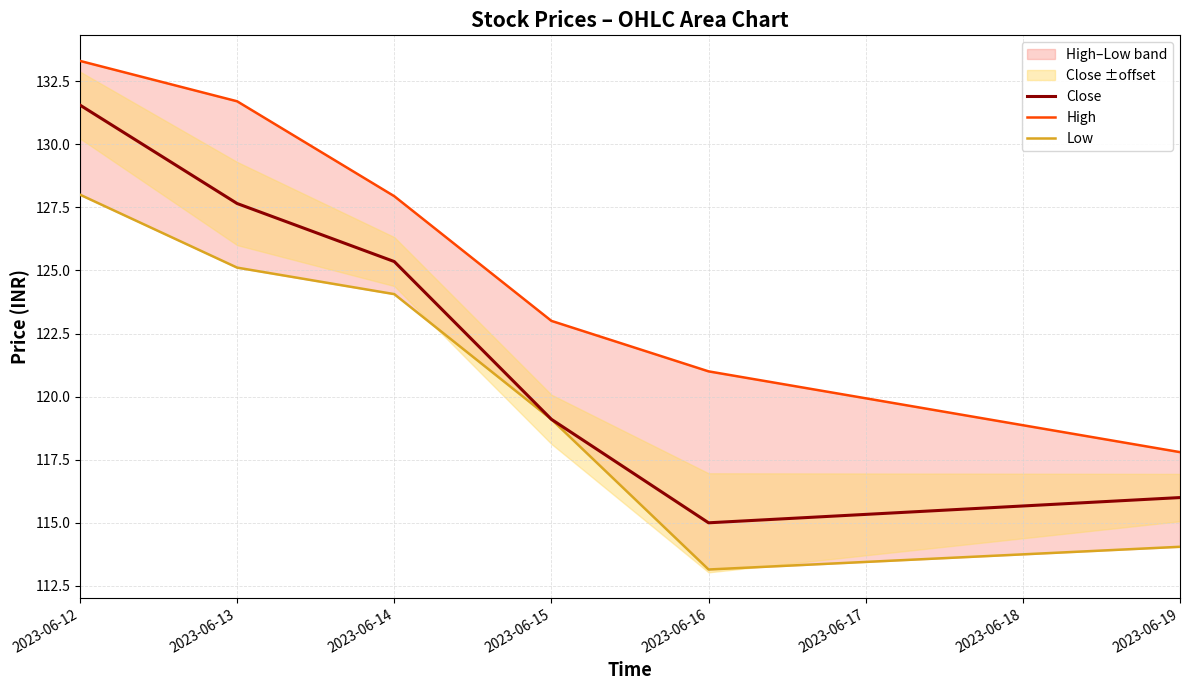

True or false: Low and High intersect in this chart.

False